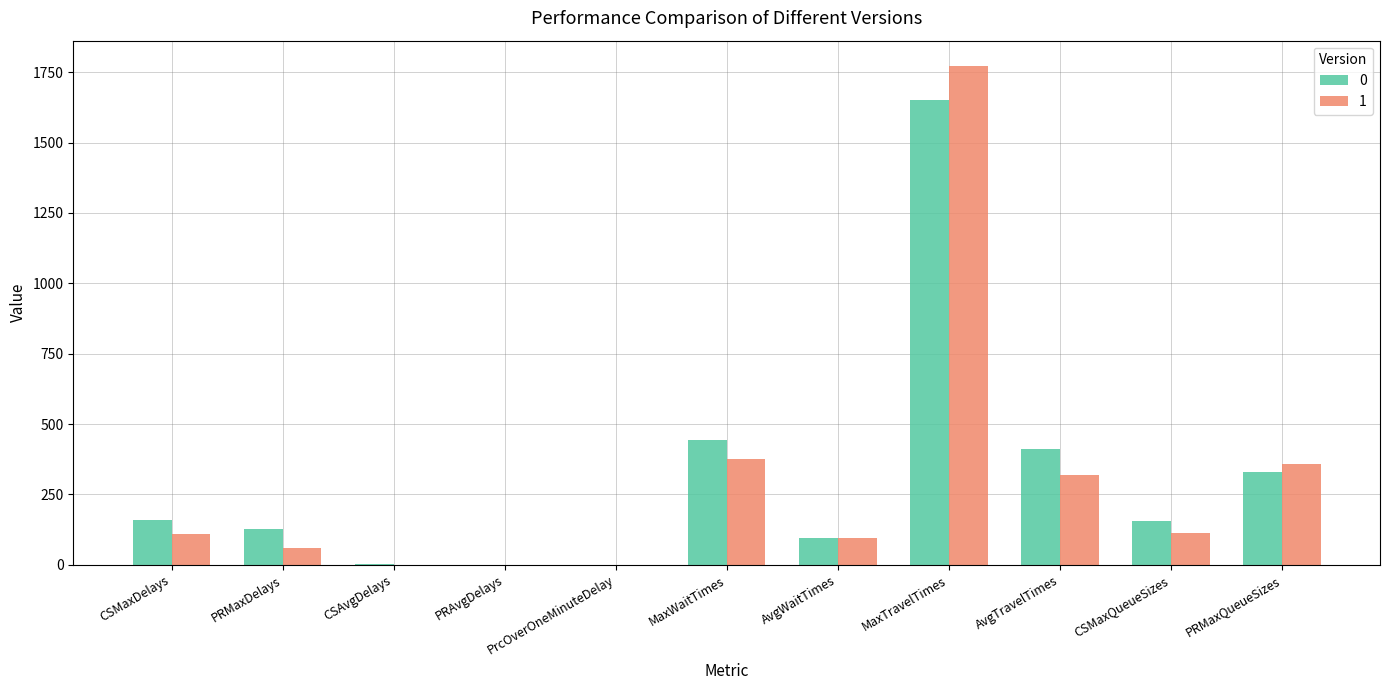

True or false: 0 has a value of 143.1 at PRMaxQueueSizes.

False